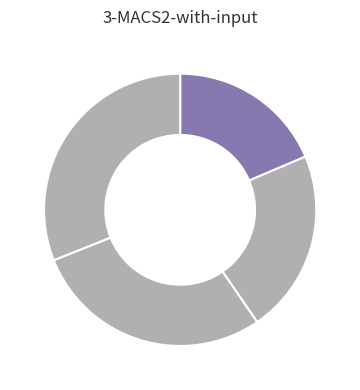

To the nearest percent, what is the difference between the largest and smallest slice percentages?

12%